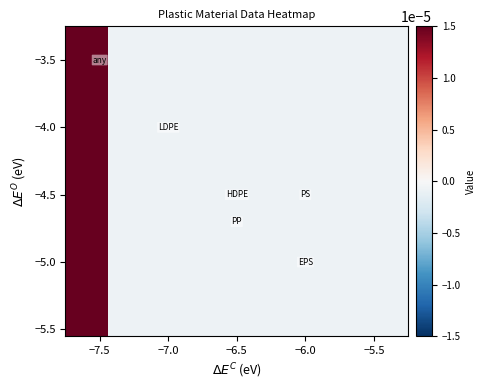

At how many categories does at least one series exceed 0?

1